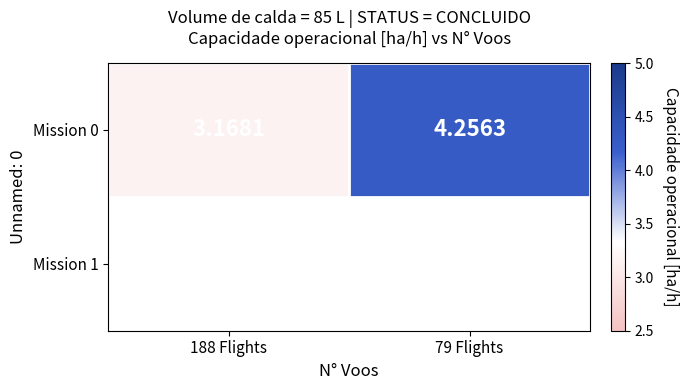

Reading right to left, extract all data points from this chart.

79 Flights=4.3	188 Flights=3.2